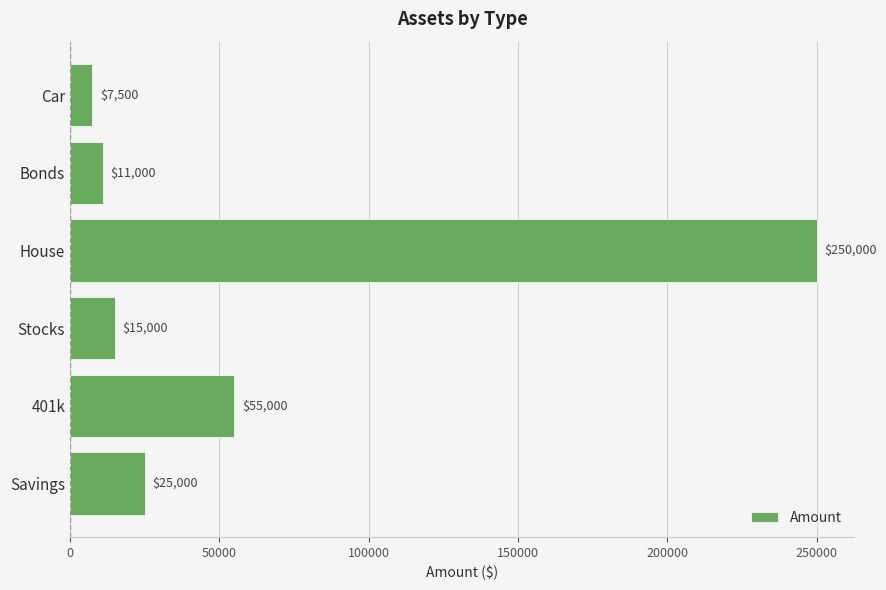

What is the sum of the values at Savings and House?

275000